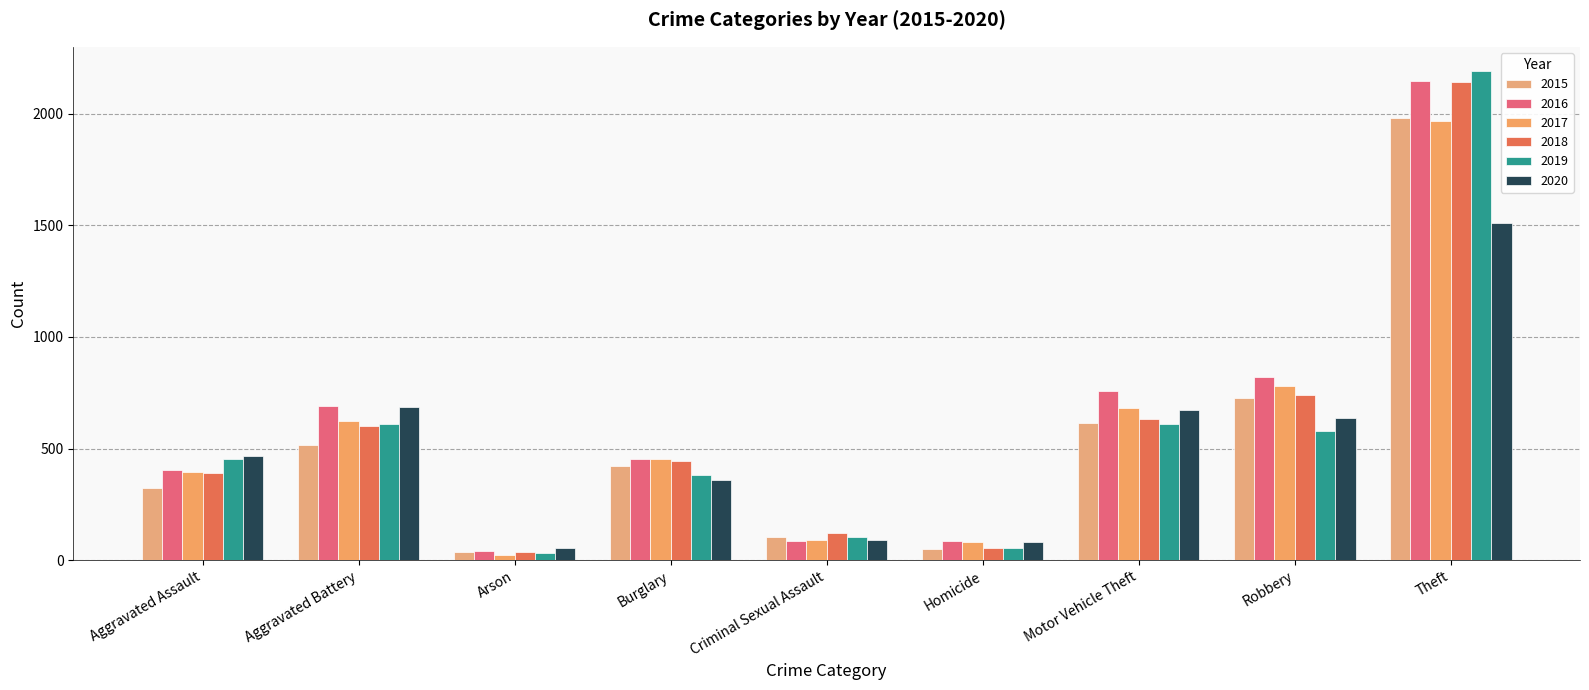

What is the maximum value shown in the chart?

2190